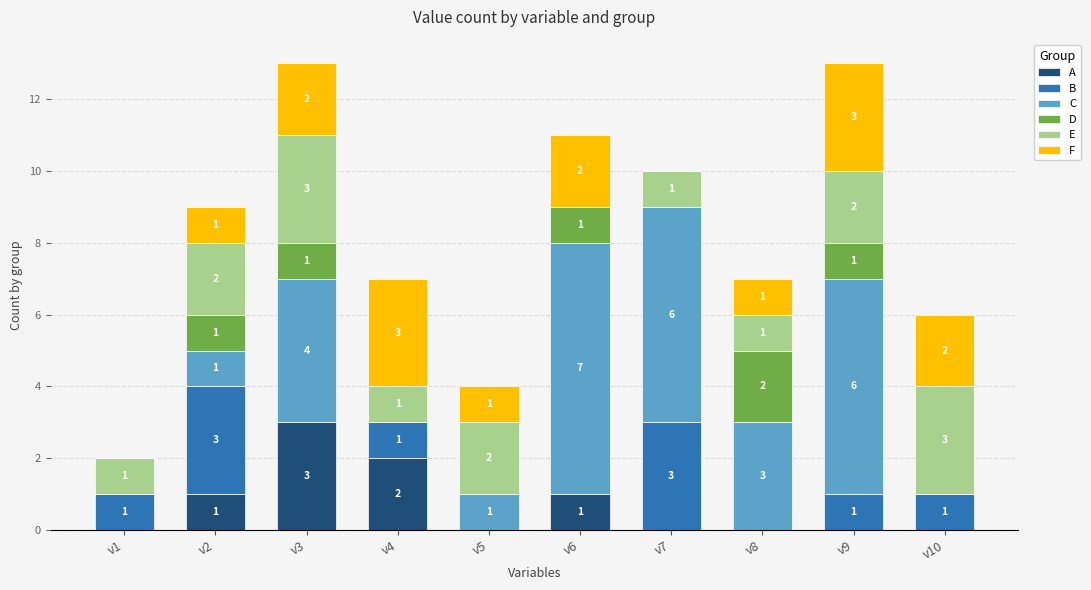

What is the total value across all series at v2?

9